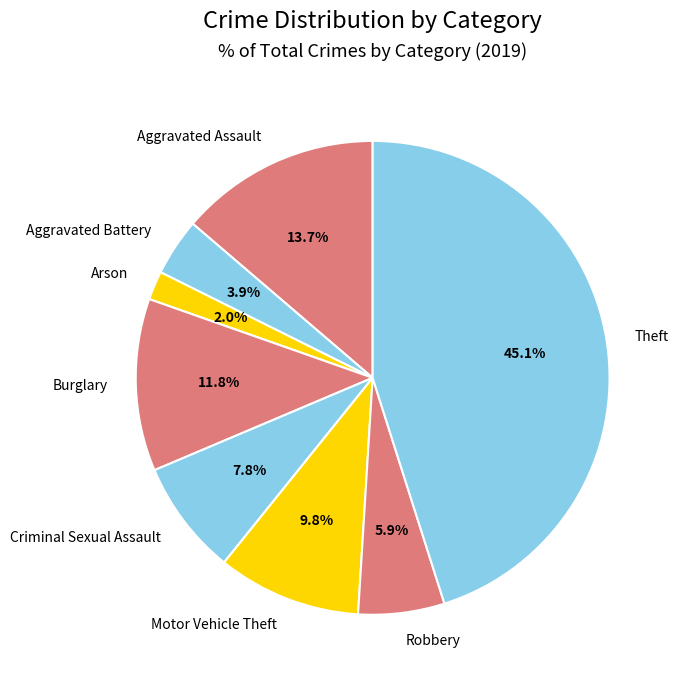

Does Arson represent more than half of the total?

No